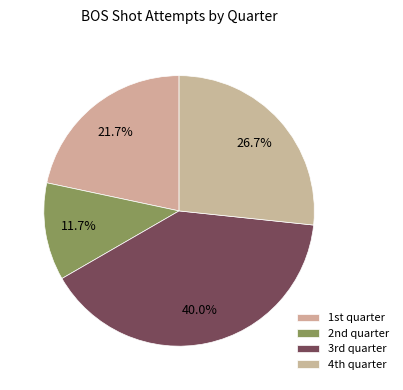

How many segments does this pie chart have?

4